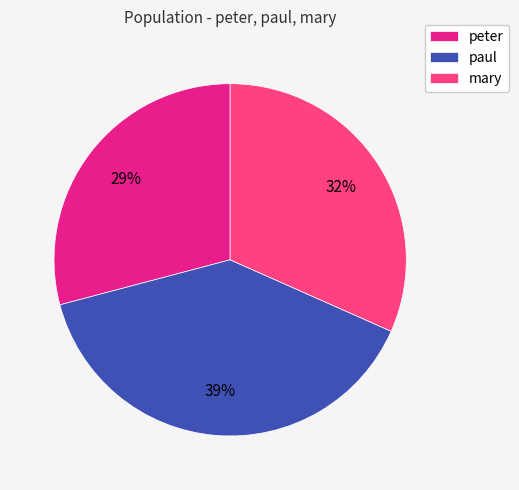

Which category has the smallest portion of the pie?

peter